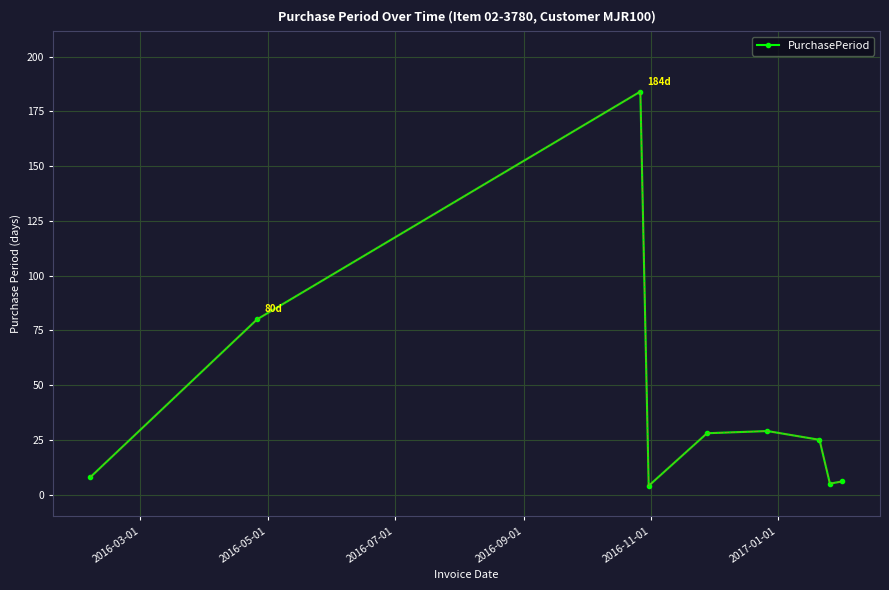

What is the difference between the maximum and second lowest values?

179